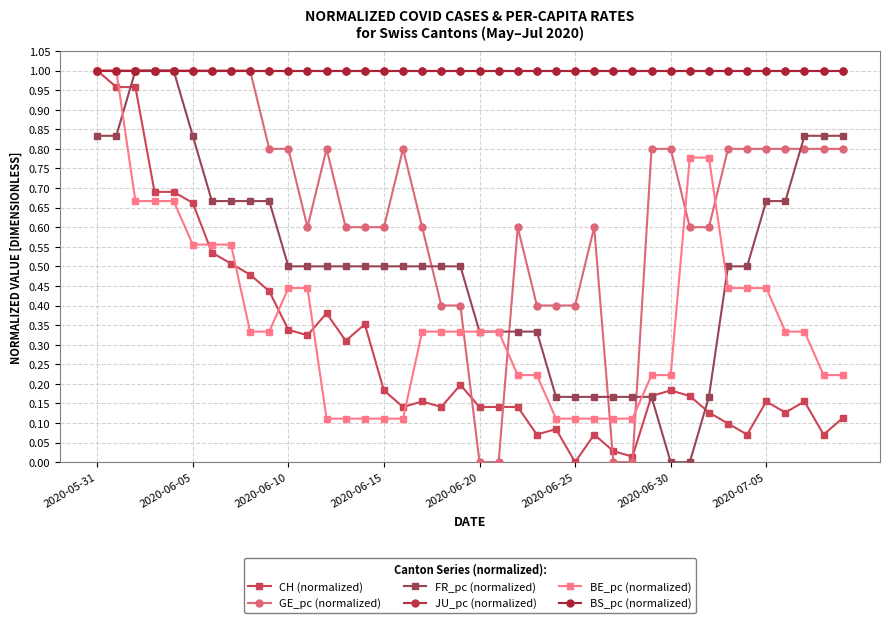

Does the chart have visible grid lines?

Yes